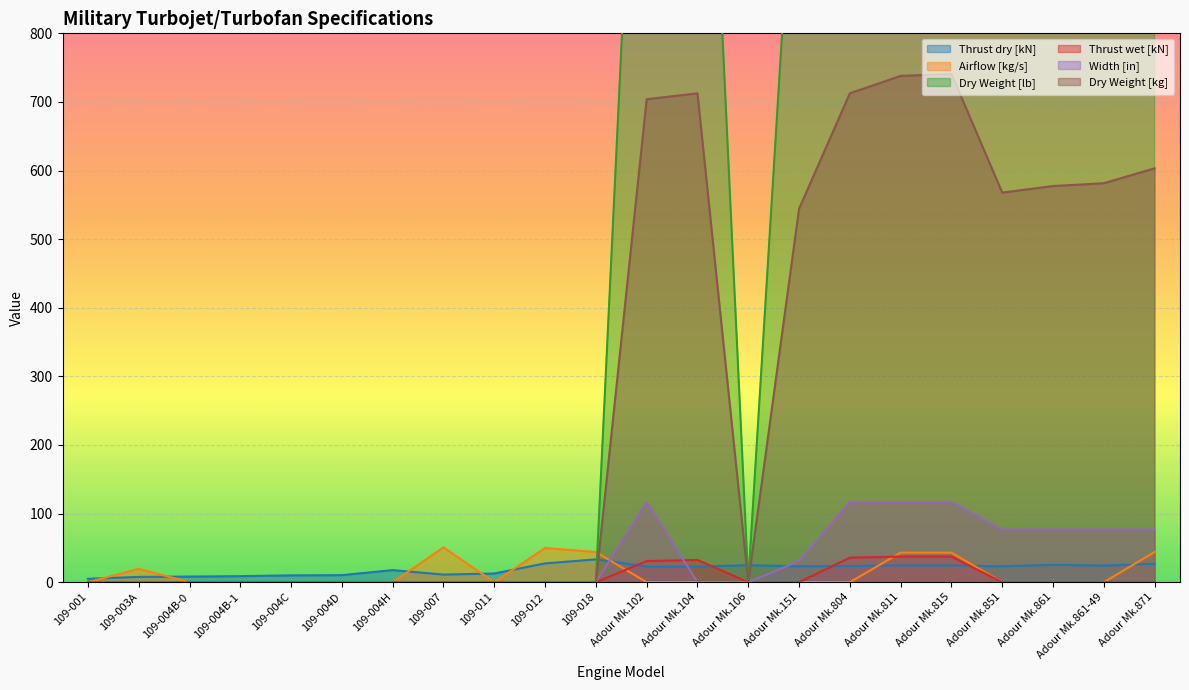

The value of Dry Weight [lb] at 109-001 is 0.0. True or false?

True